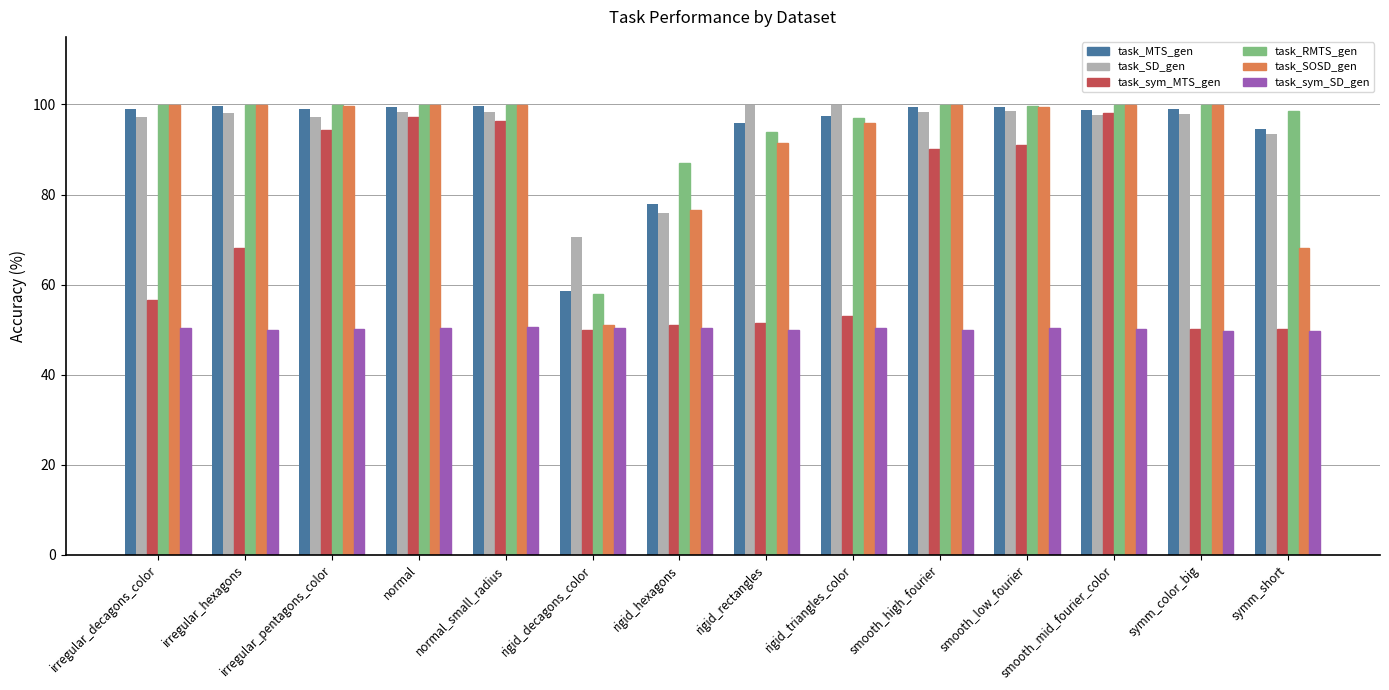

What position from the left is irregular_decagons_color?

1